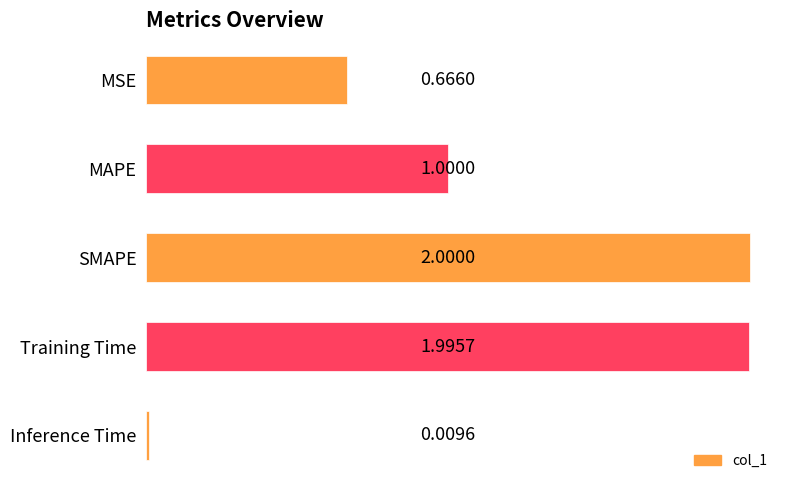

List the labels in order of value, largest first.

SMAPE, Training Time, MAPE, MSE, Inference Time